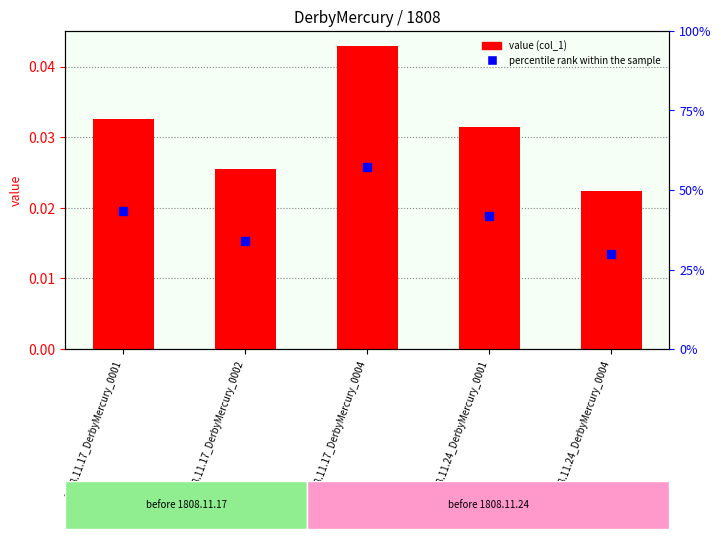

The value at 1808.11.17_DerbyMercury_0004 is 0.1. True or false?

False